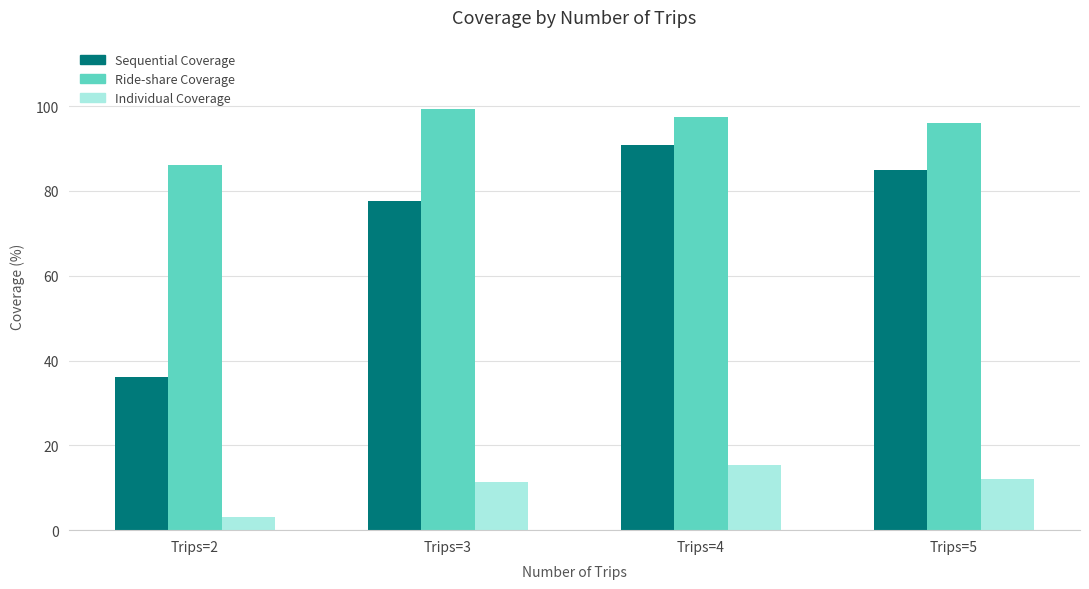

At which label does Sequential Coverage reach its peak?

Trips=4